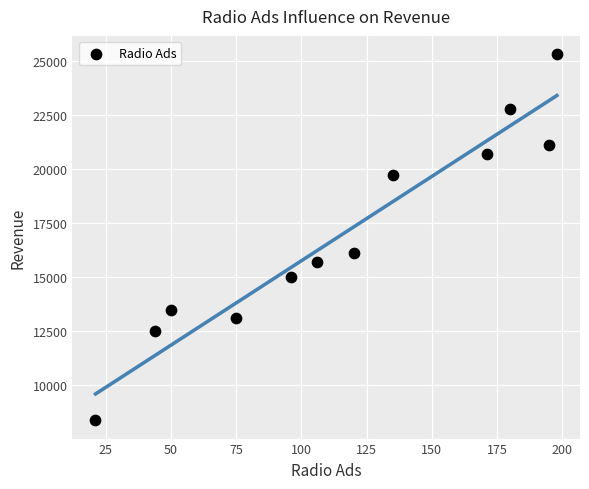

What Y value in the scatter plot is closest to 16825?

16115